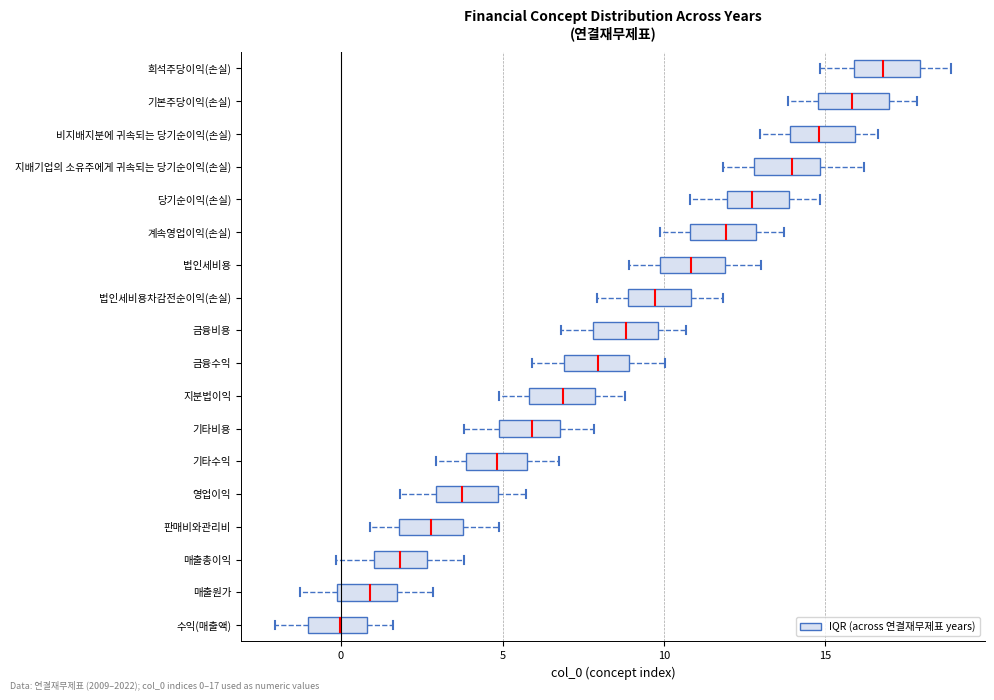

Which box's median line is the furthest to the left?

수익(매출액)